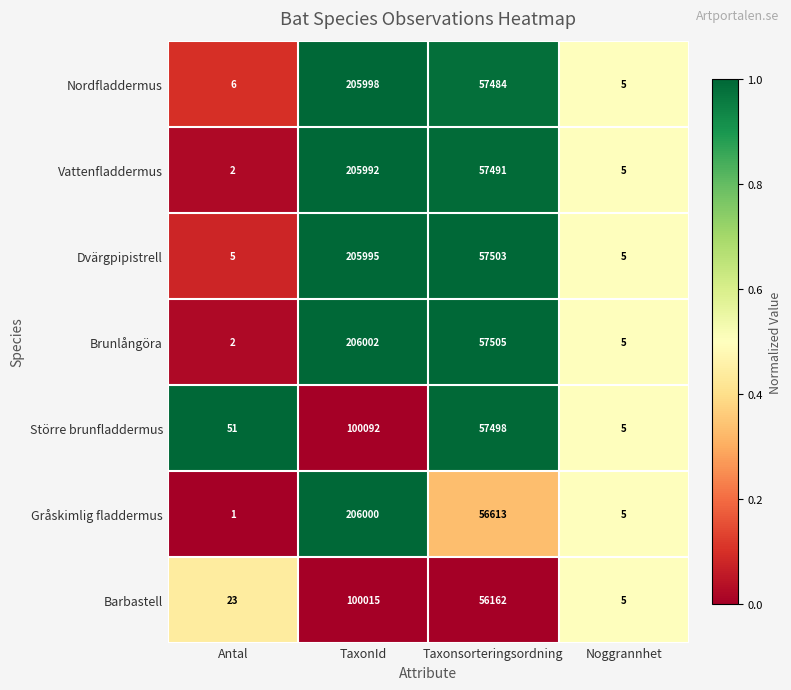

At which category is the sum across all series the highest?

TaxonId